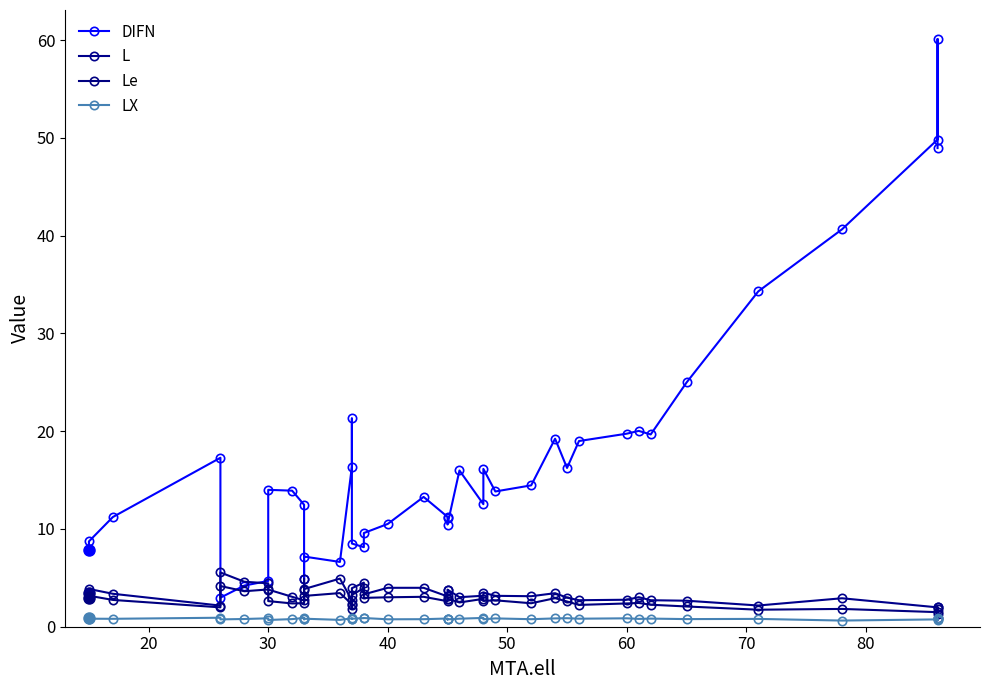

True or false: LX and L cross at least once.

False